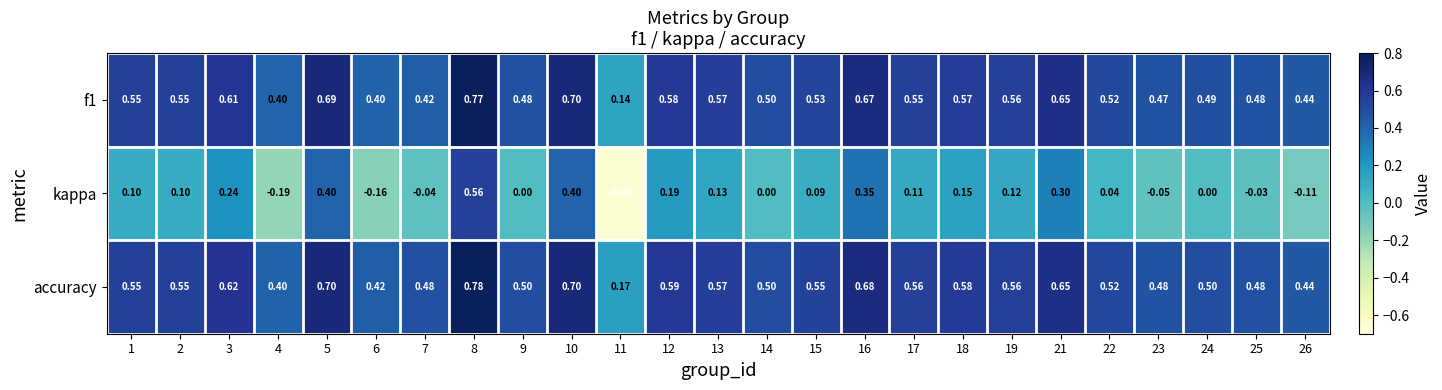

Which series changed the most between 2 and 12?

kappa